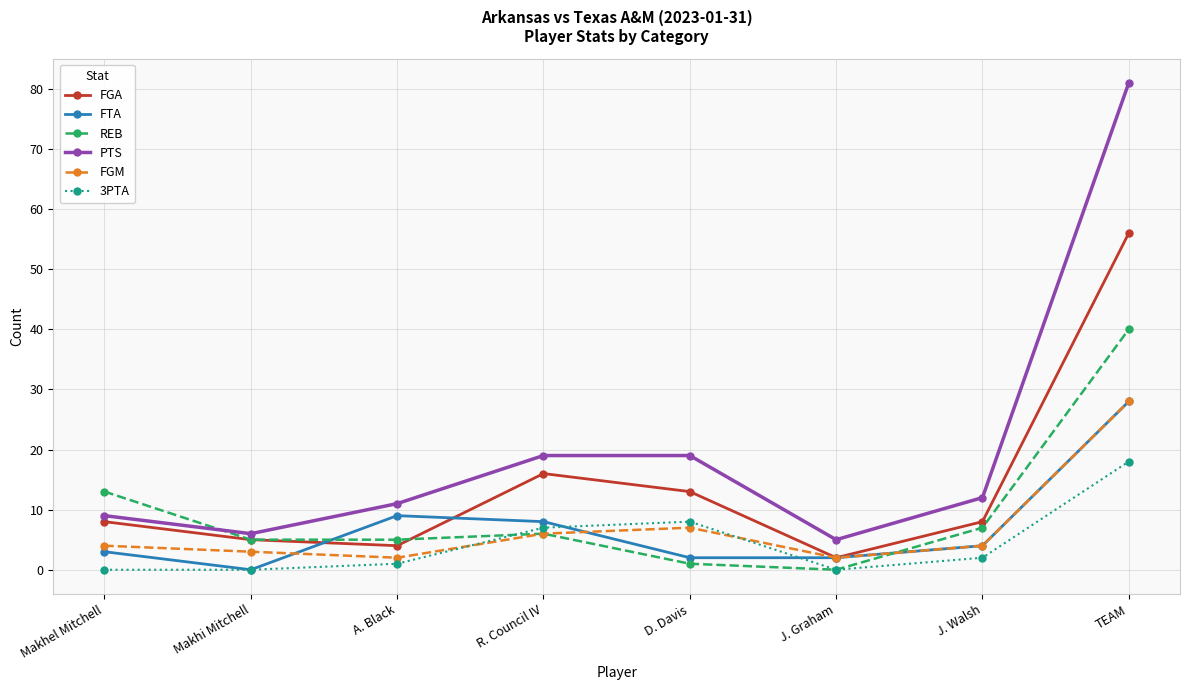

Which series has the widest spread of values?

PTS